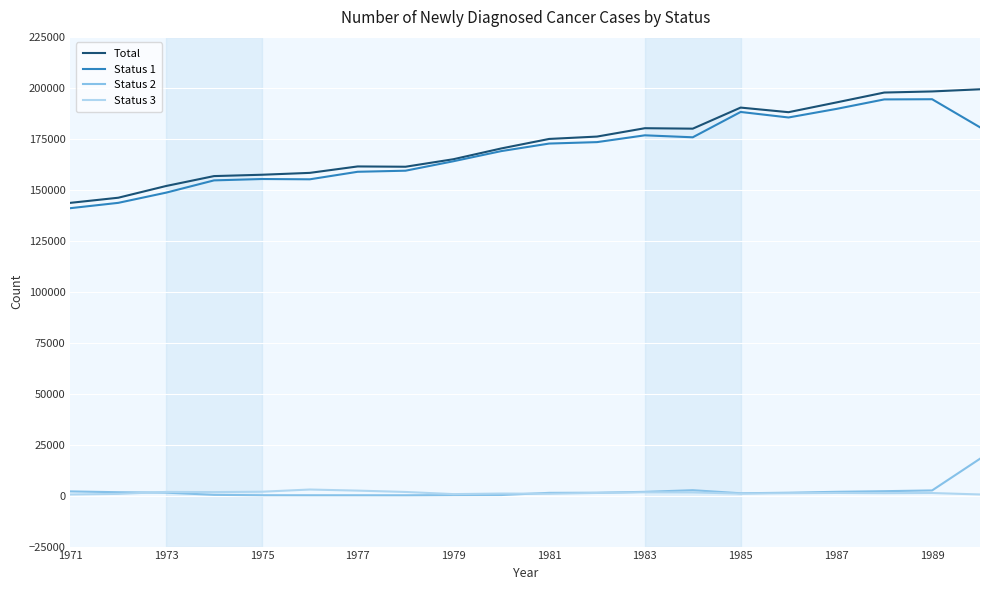

What is the difference between the second highest and second lowest values in the Status 3 series?

1887